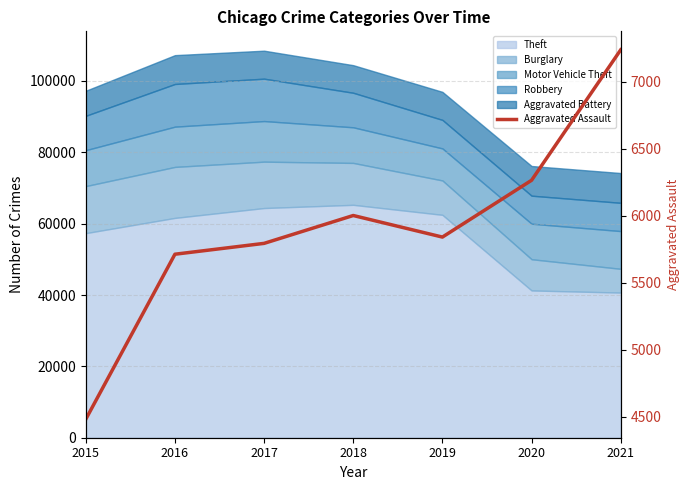

Rank the categories by value from highest to lowest.

2021, 2020, 2018, 2019, 2017, 2016, 2015